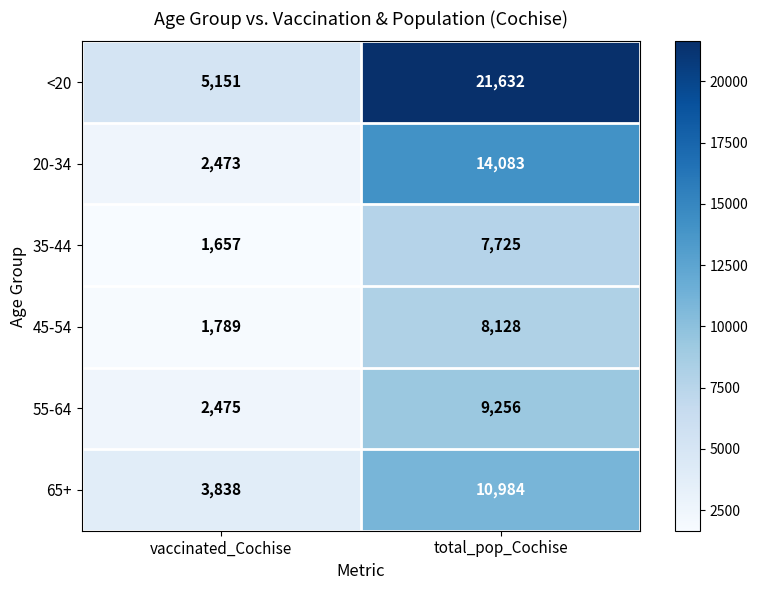

What is the total value across all series at total_pop_Cochise?

71808